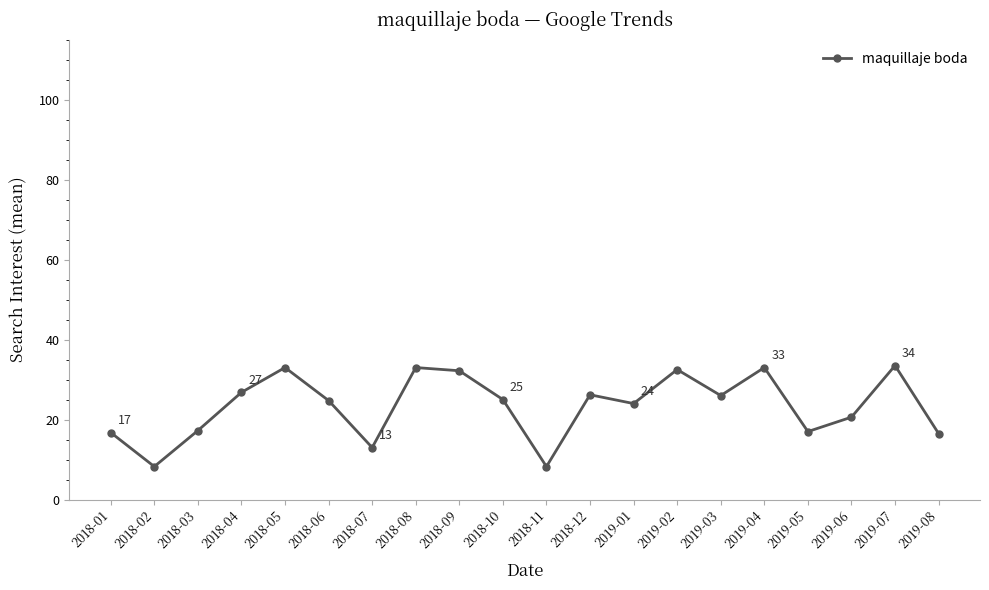

Read the value at 2018-09.

32.2